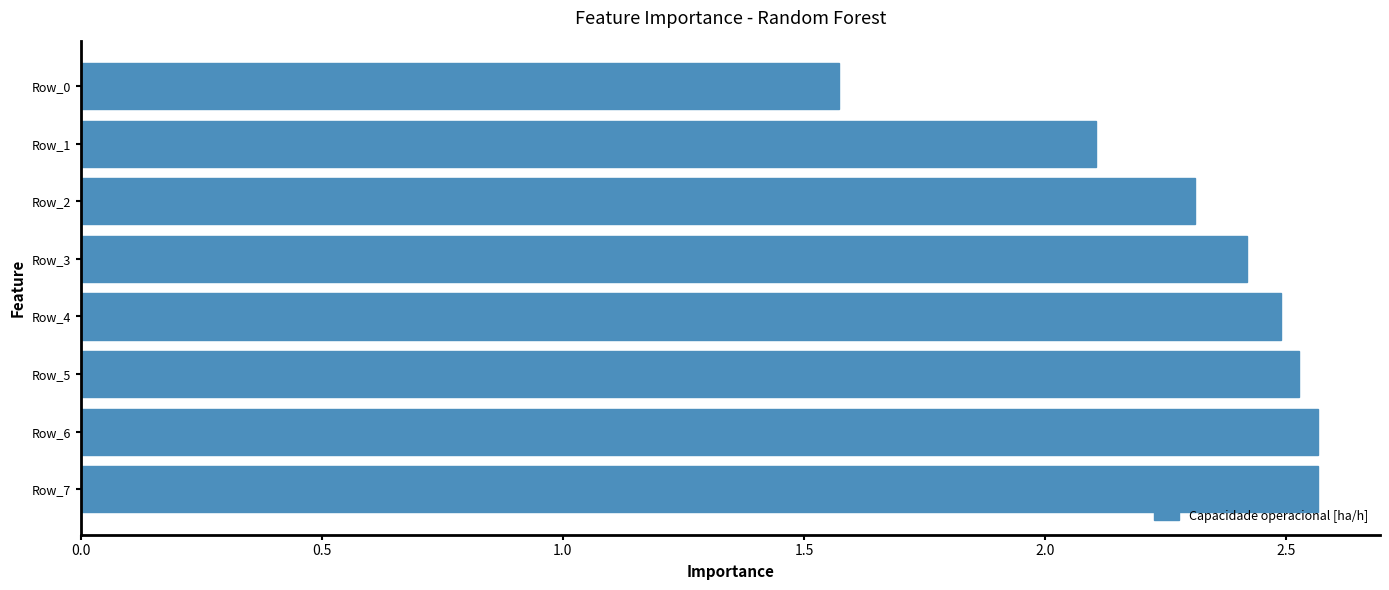

What is the ratio of the value at Row_2 to the value at Row_3?

1.0